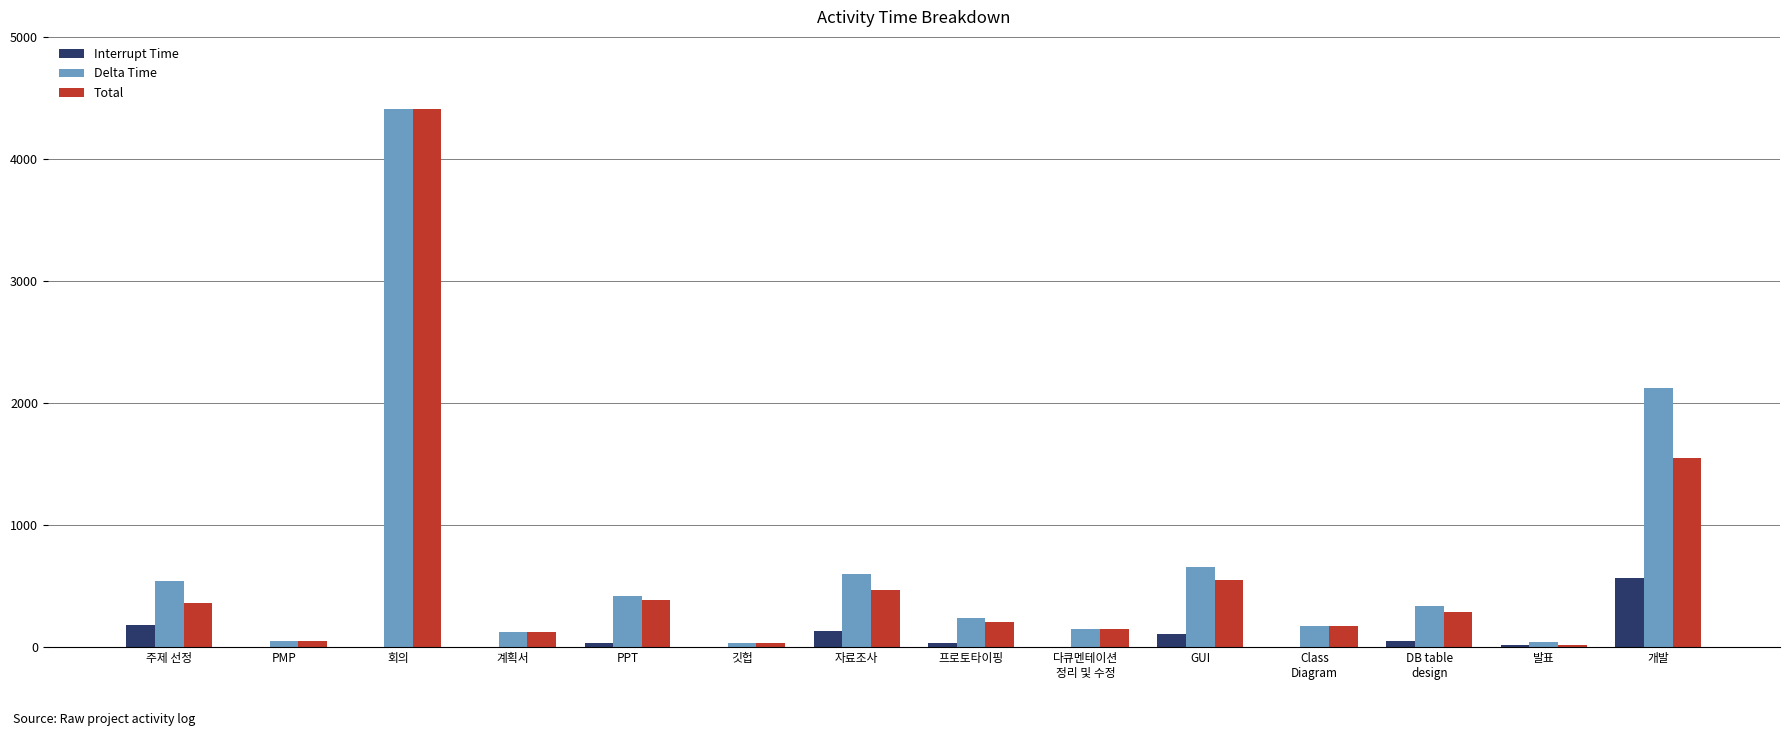

At which label is Interrupt Time closest to 285?

주제 선정